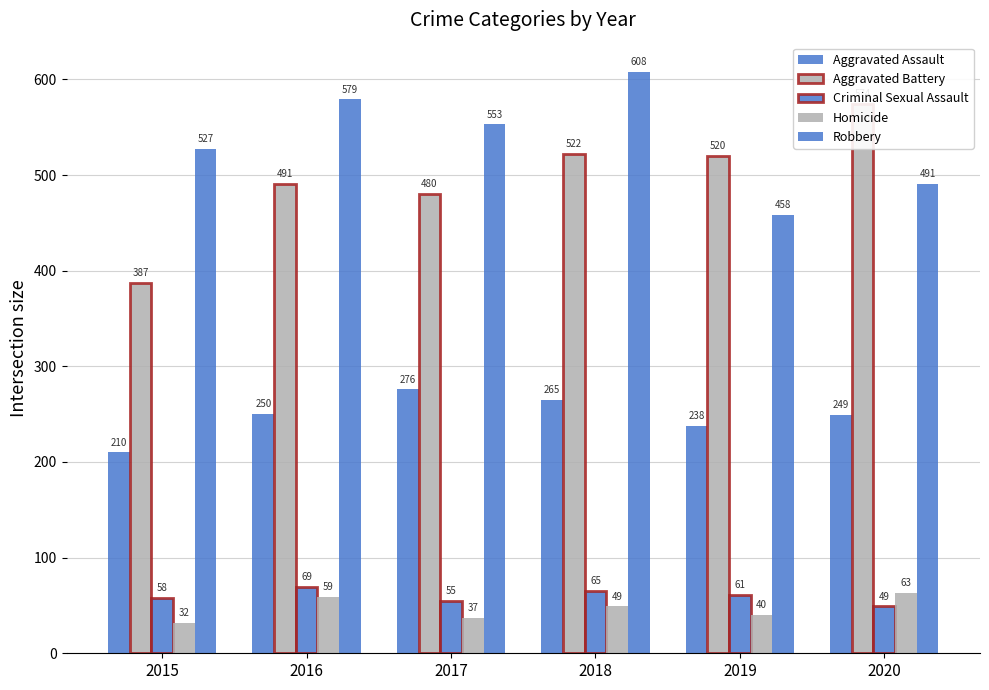

Which category has the lowest value across all series?

2015